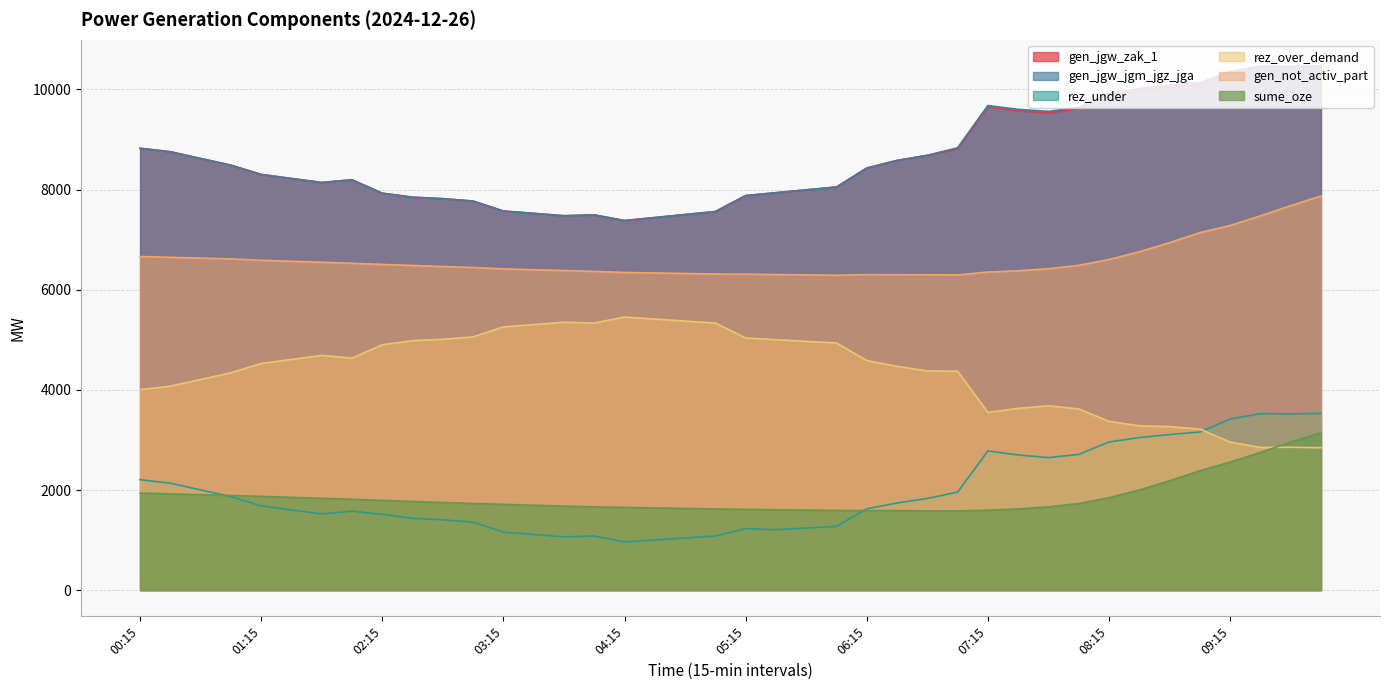

What is the label of the 20th point from the right?

05:15